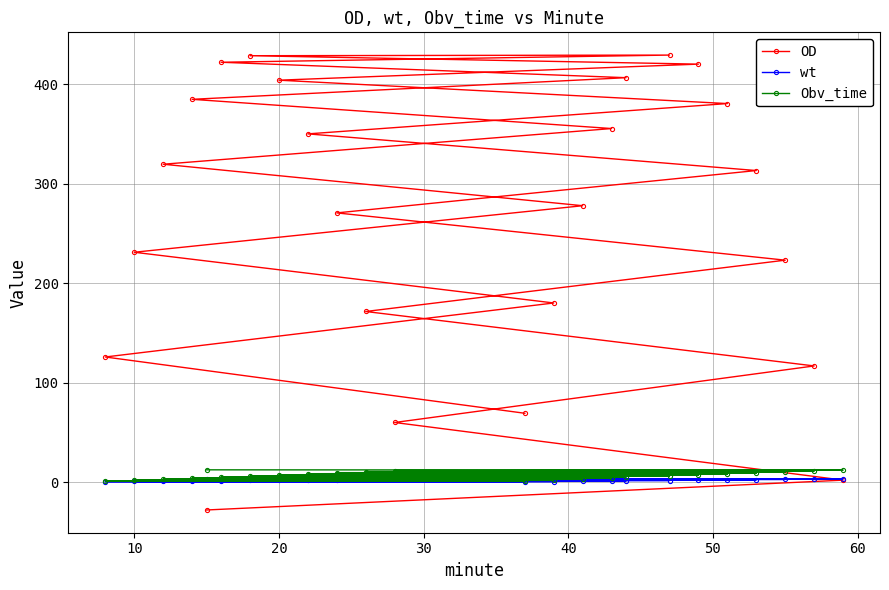

Which series has the largest range (max minus min)?

OD